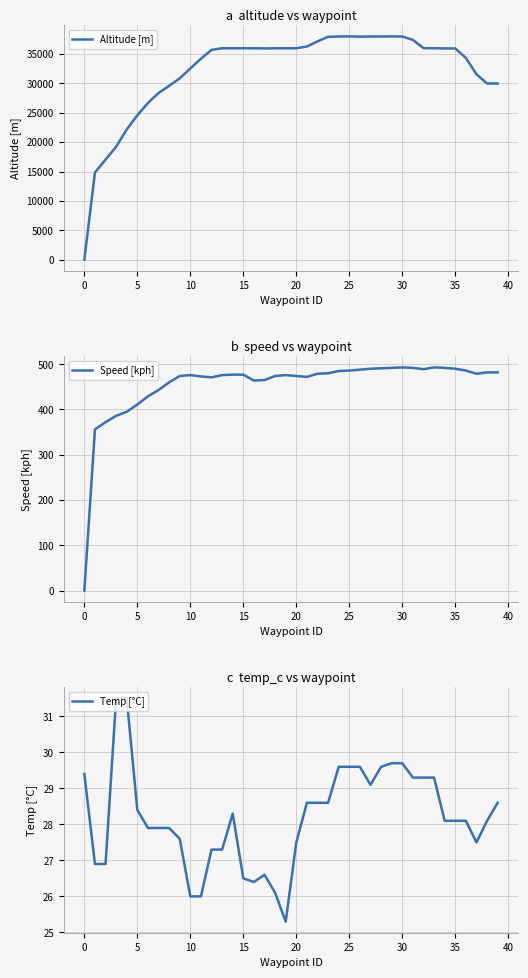

What is the minimum value for Temp [°C]?

25.3